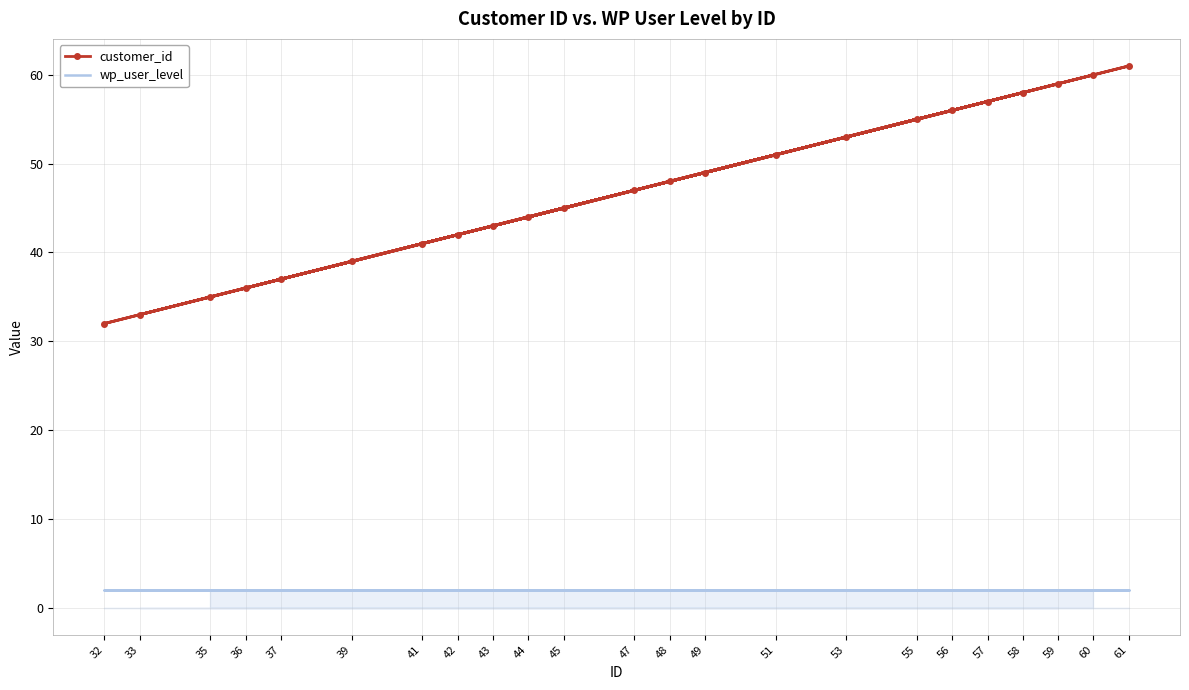

At 37, list the series in order from largest to smallest.

customer_id, wp_user_level